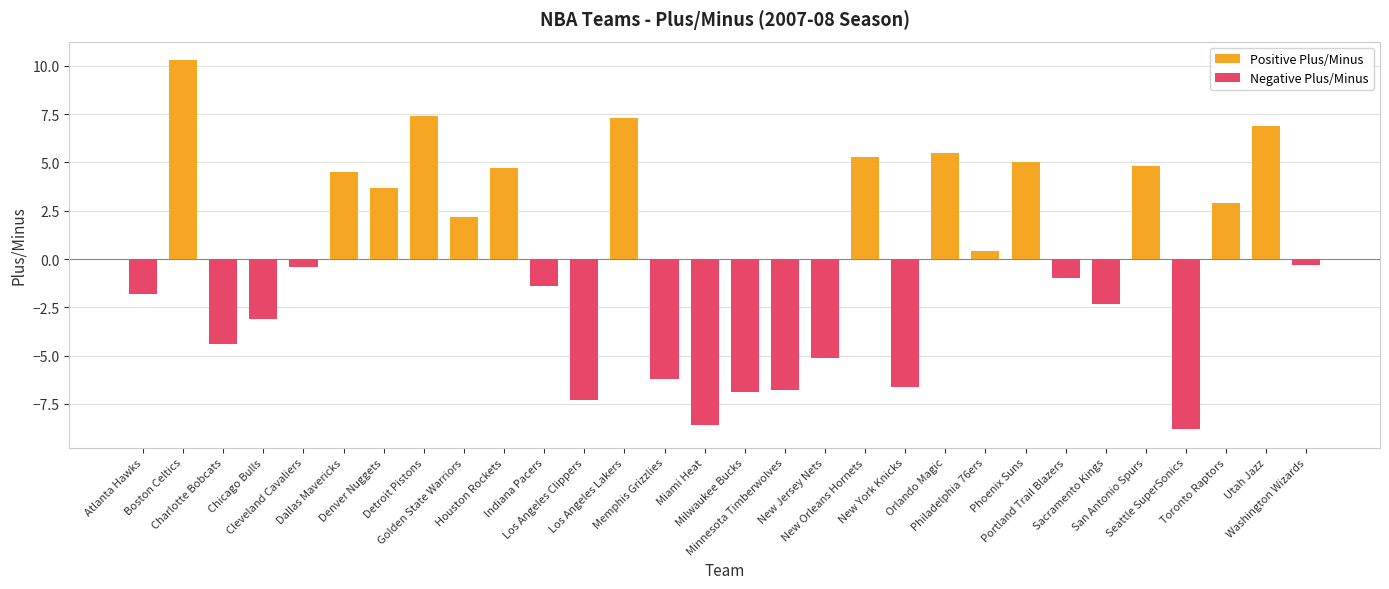

Are the bars grouped side by side (vs. stacked)?

No